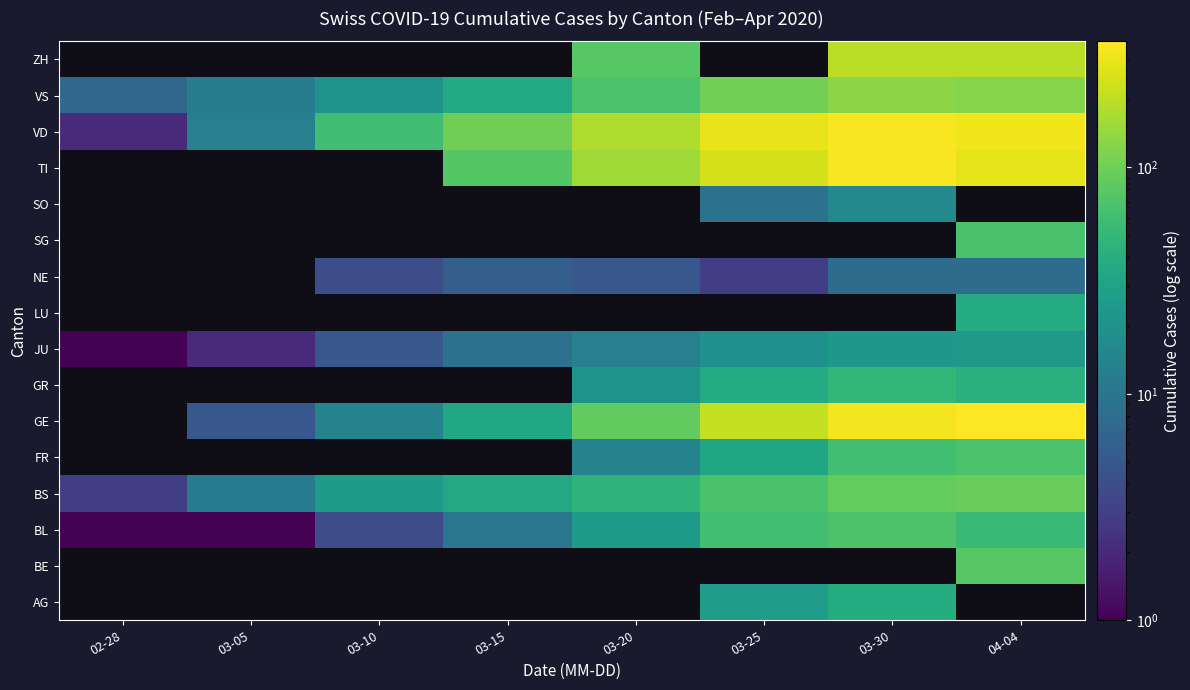

How many data points does each series have?

8